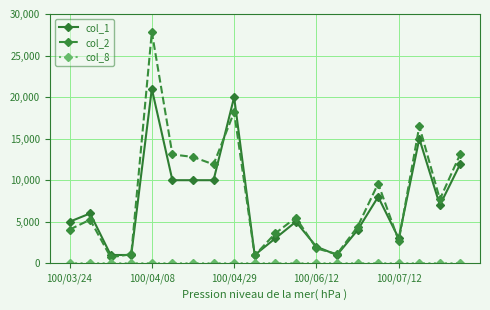

How many interior local peaks does the col_2 series have?

6